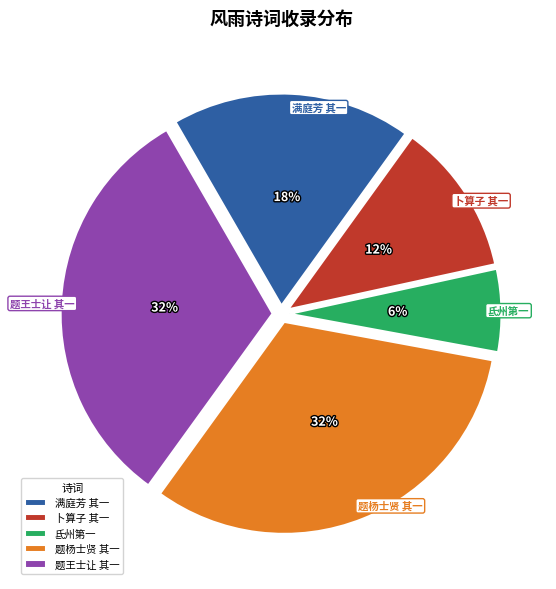

Between 卜算子 其一 and 满庭芳 其一, which is larger?

满庭芳 其一